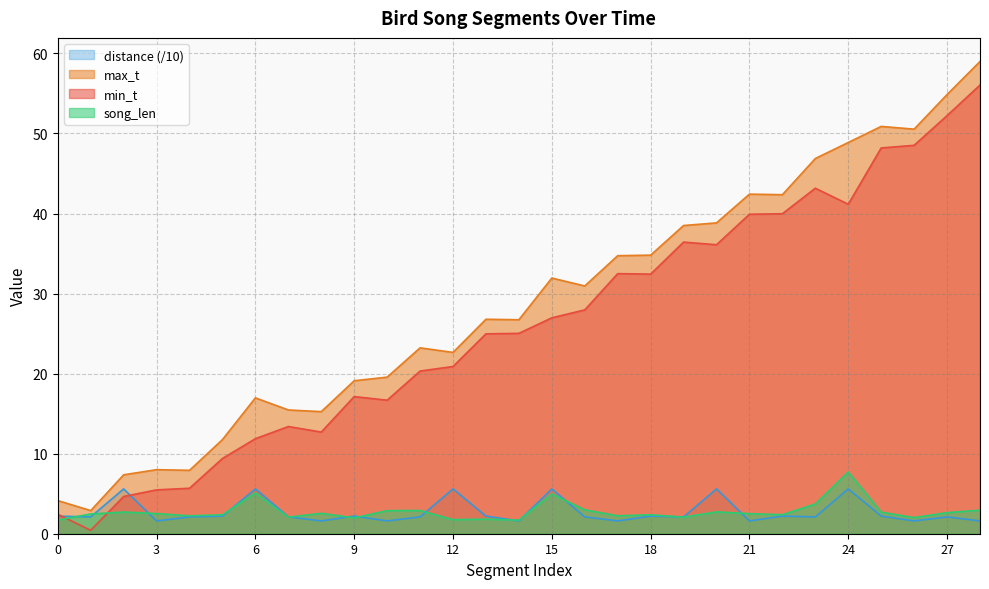

What is the approximate value of distance at 16?

2.1